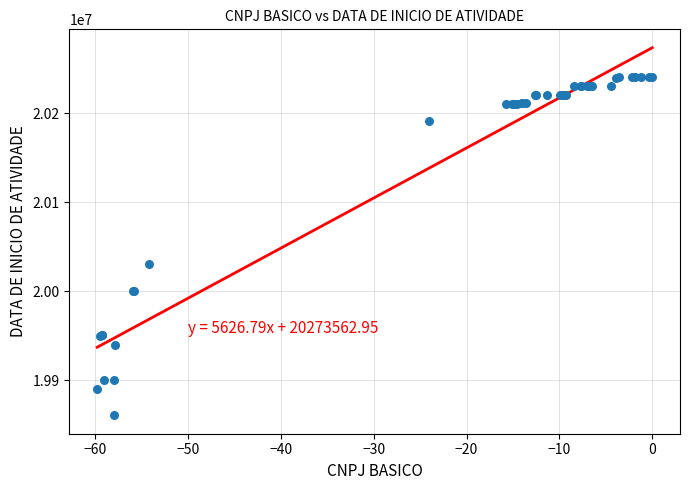

What Y value in the scatter plot is closest to 20050777?

20030225